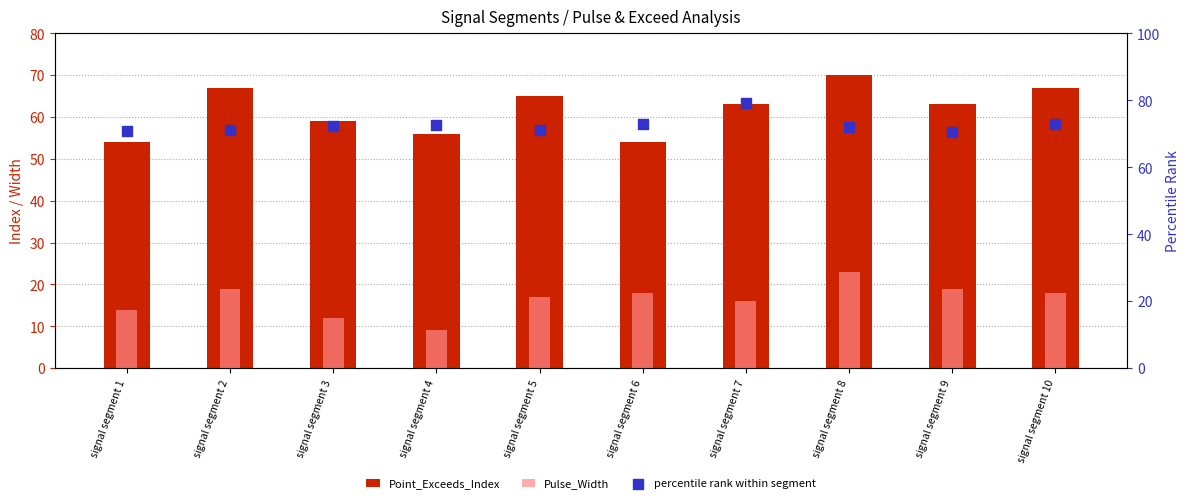

Which series reaches the minimum Y coordinate?

Pulse_Width